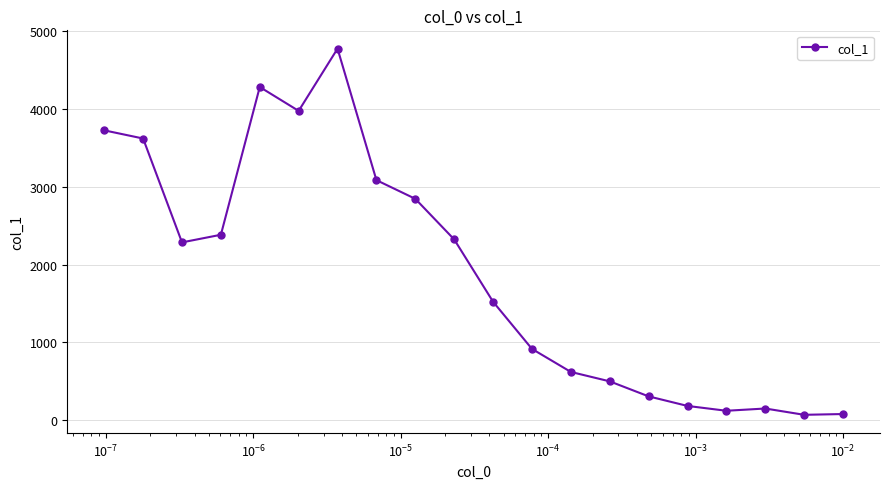

What is the greatest value displayed?

4775